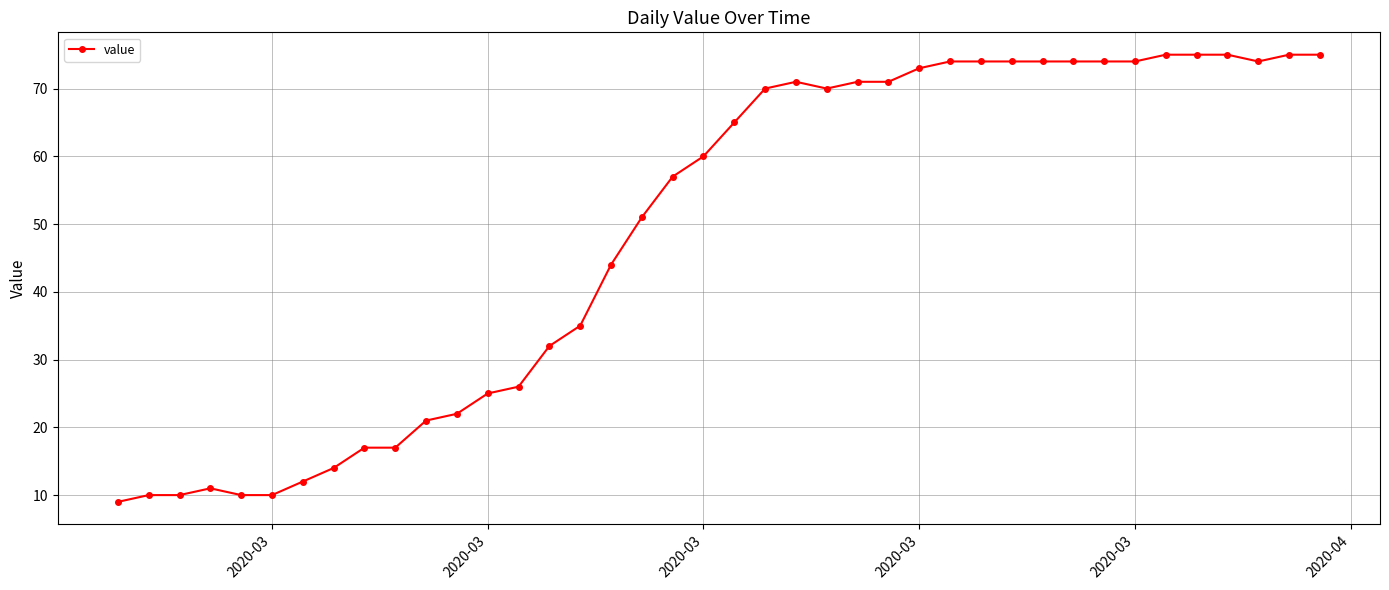

What is the value of the 34th point from the left?

74